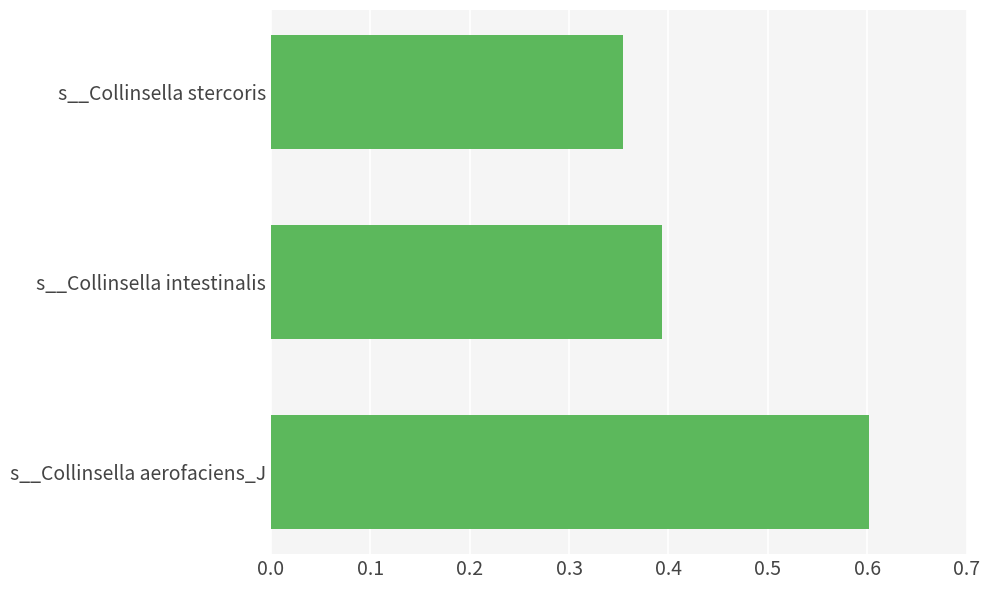

Count the number of data series in this chart.

1